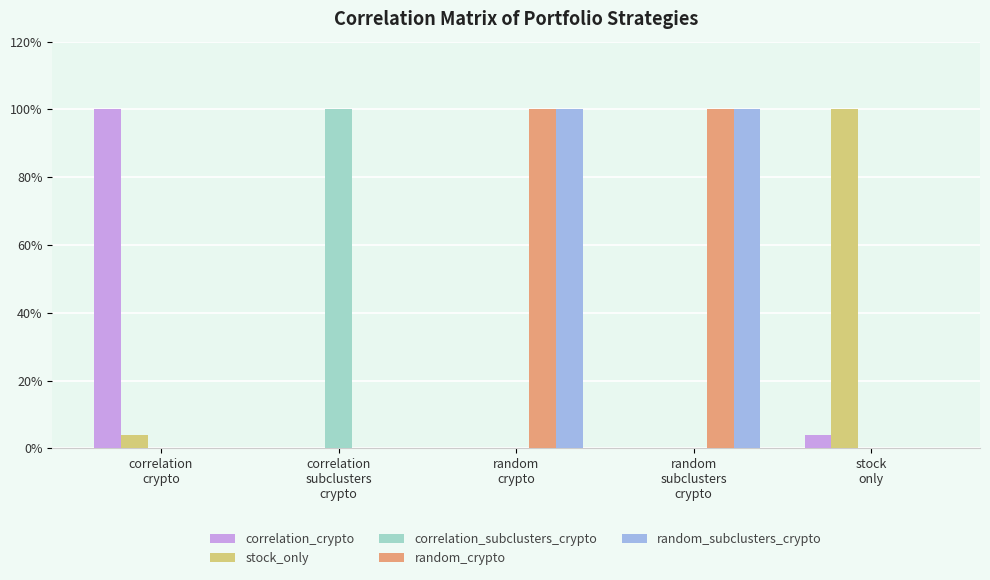

What are all the series names shown in the legend?

correlation_crypto, stock_only, correlation_subclusters_crypto, random_crypto, random_subclusters_crypto